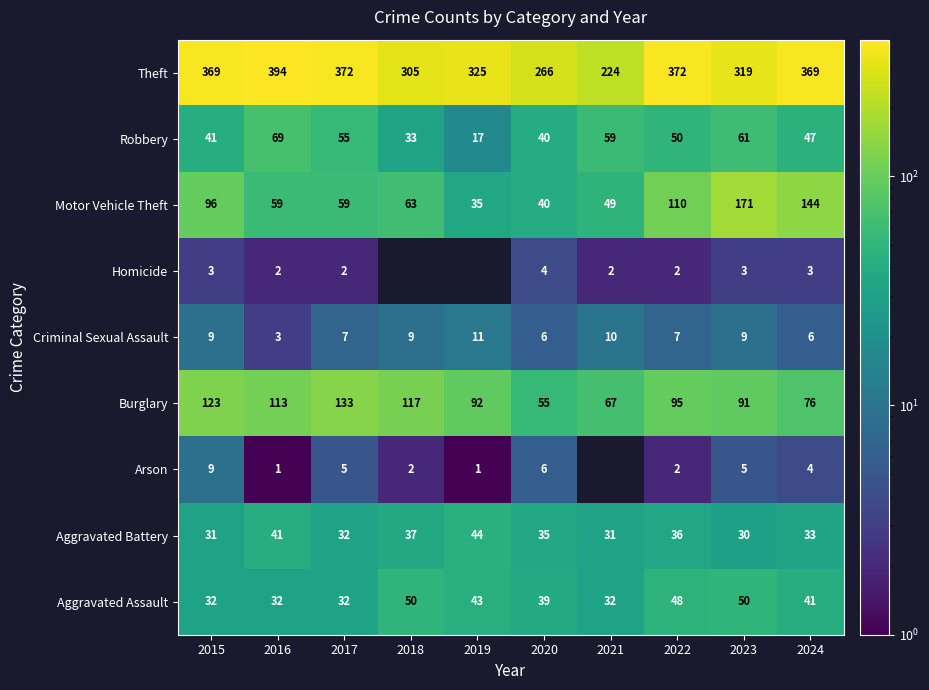

Is the value of Homicide at 2023 greater than the value of Aggravated Battery at 2024?

No